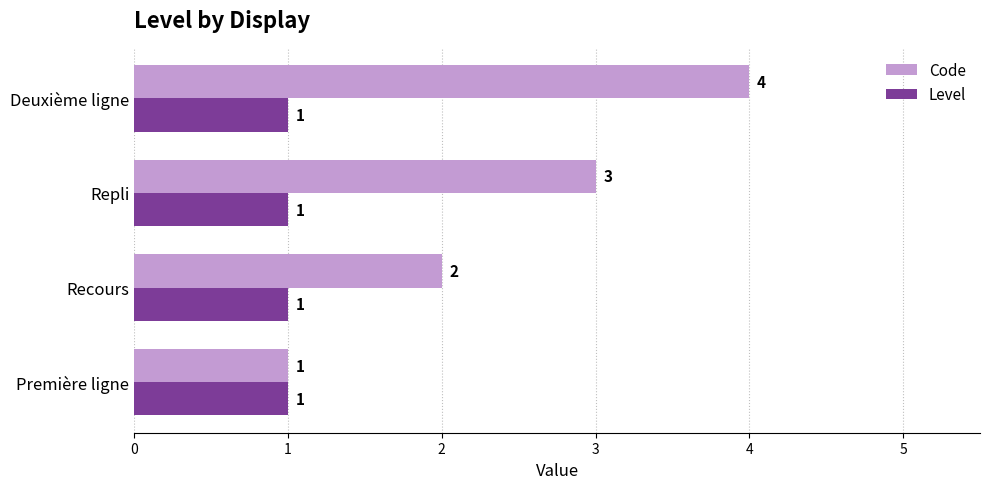

What are all the series names shown in the legend?

Code, Level